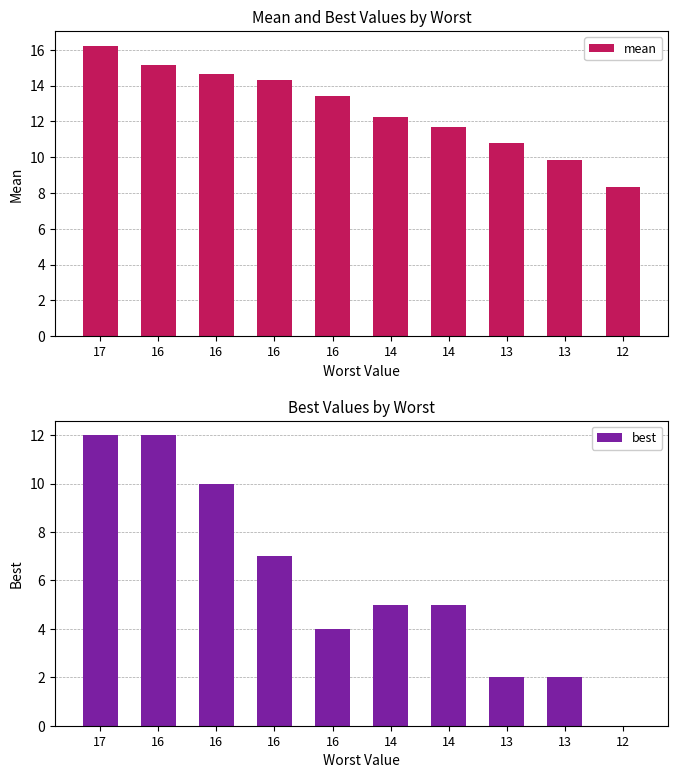

At 13, list the series in order from smallest to largest.

best, mean